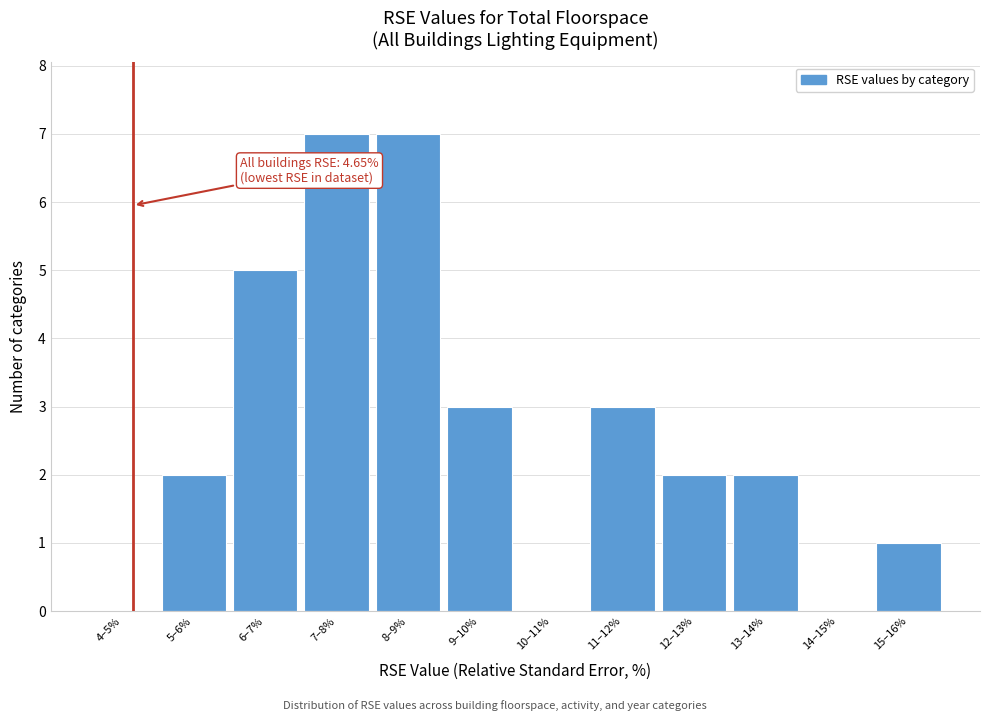

Reading right to left, extract all data points from this chart.

15–16%=1	14–15%=0	13–14%=2	12–13%=2	11–12%=3	10–11%=0	9–10%=3	8–9%=7	7–8%=7	6–7%=5	5–6%=2	4–5%=0